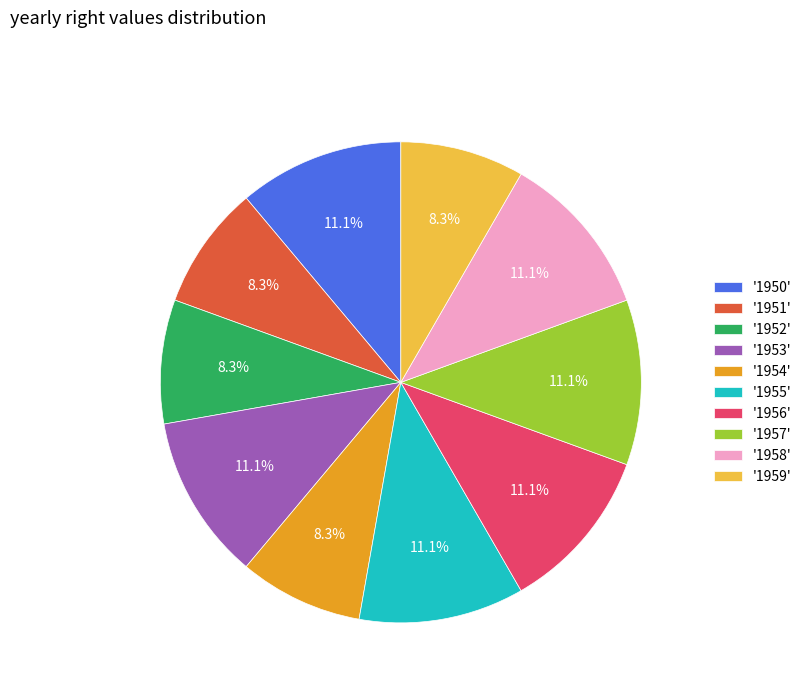

Combined, do '1957' and '1953' account for over 50%?

No